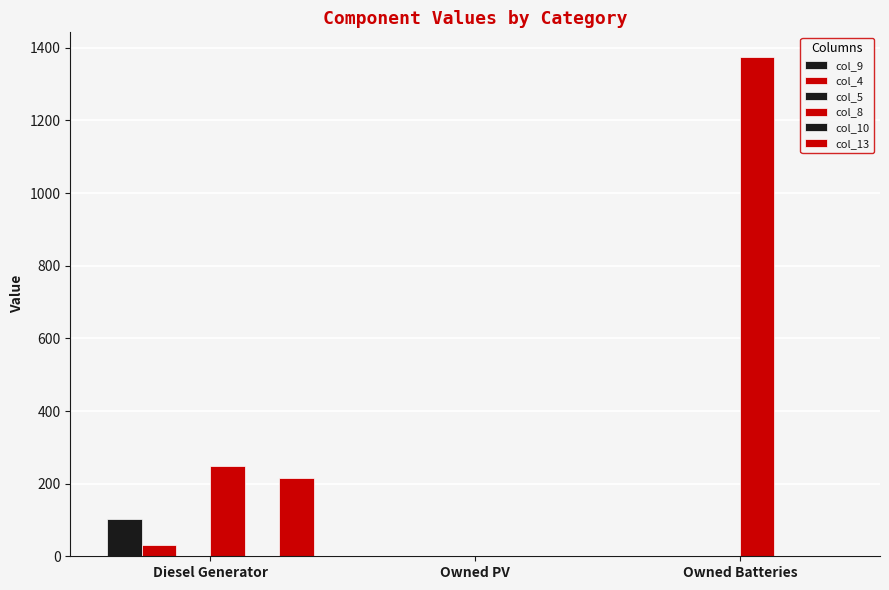

How many data points in col_9 are above 0?

1